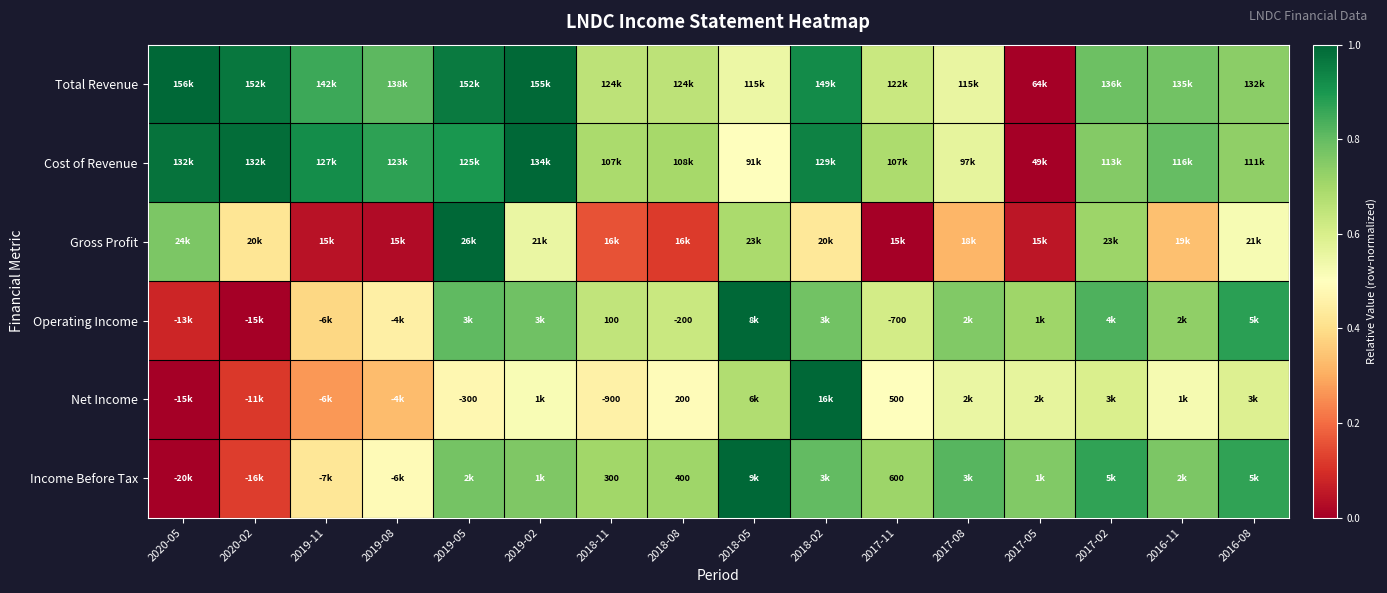

At which category is the sum across all series the highest?

2019-05